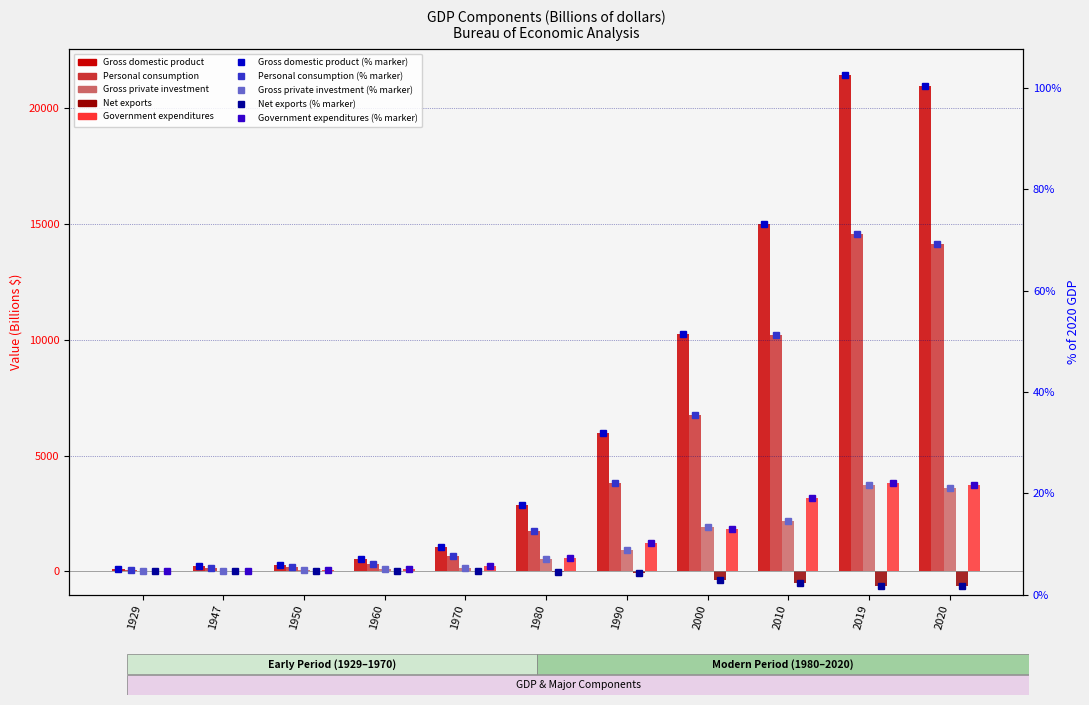

What is the difference between the maximum and minimum values in the Government expenditures series?

3821.7